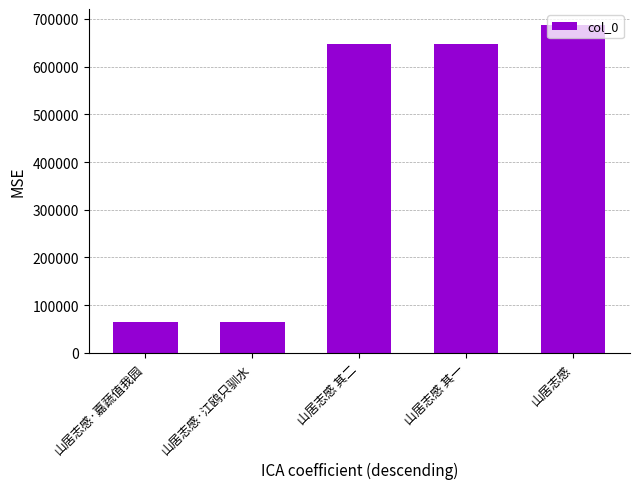

What is the change in value from 山居志感·嘉蔬值我园 to 山居志感 其一?

+581062